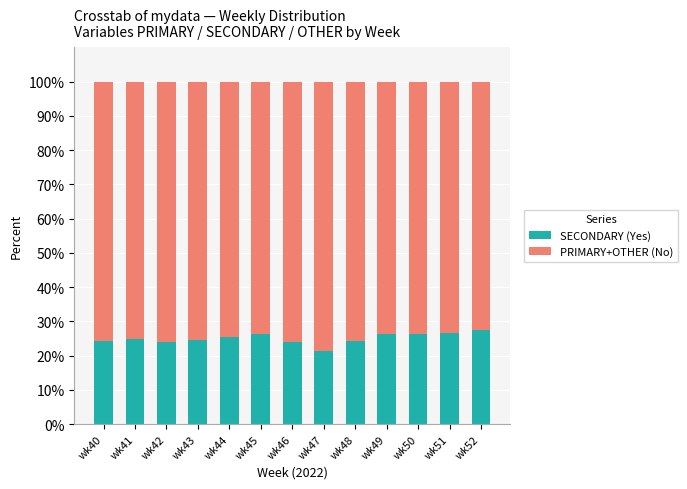

How many categories are shown in the chart?

13